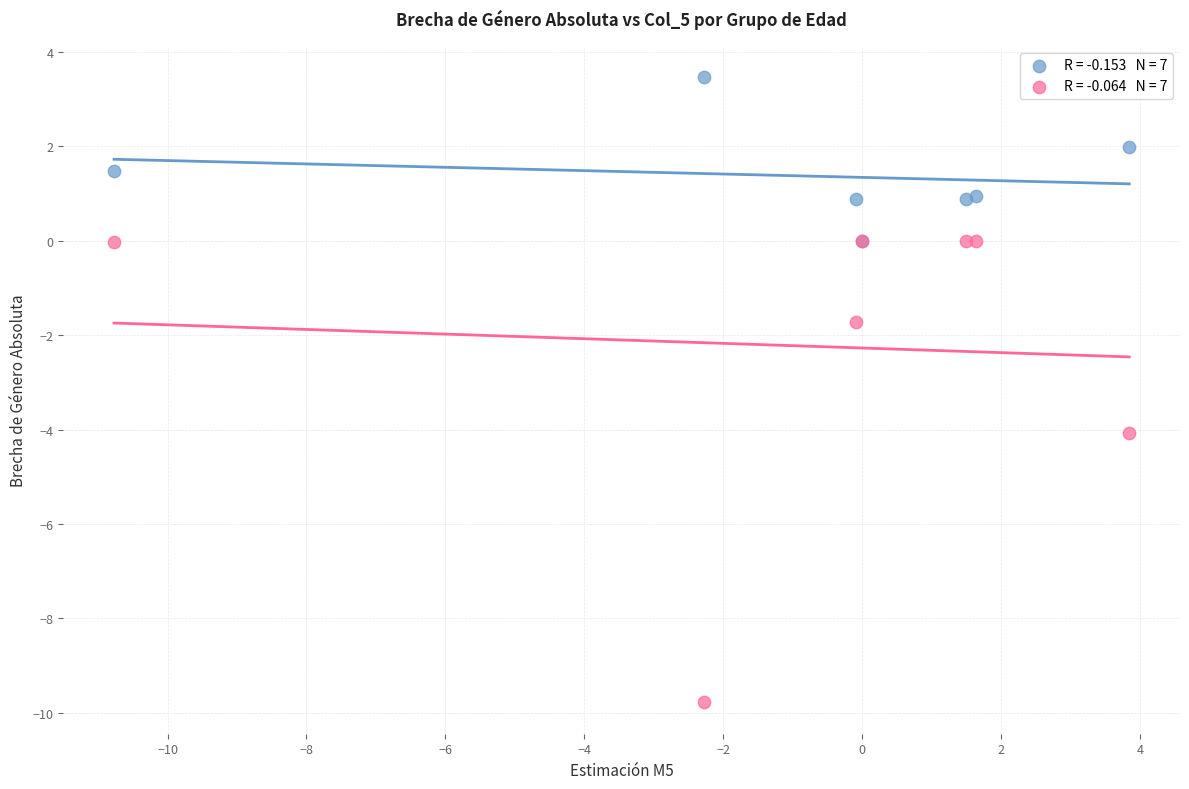

Across all series, what Y value is closest to -3?

-4.1